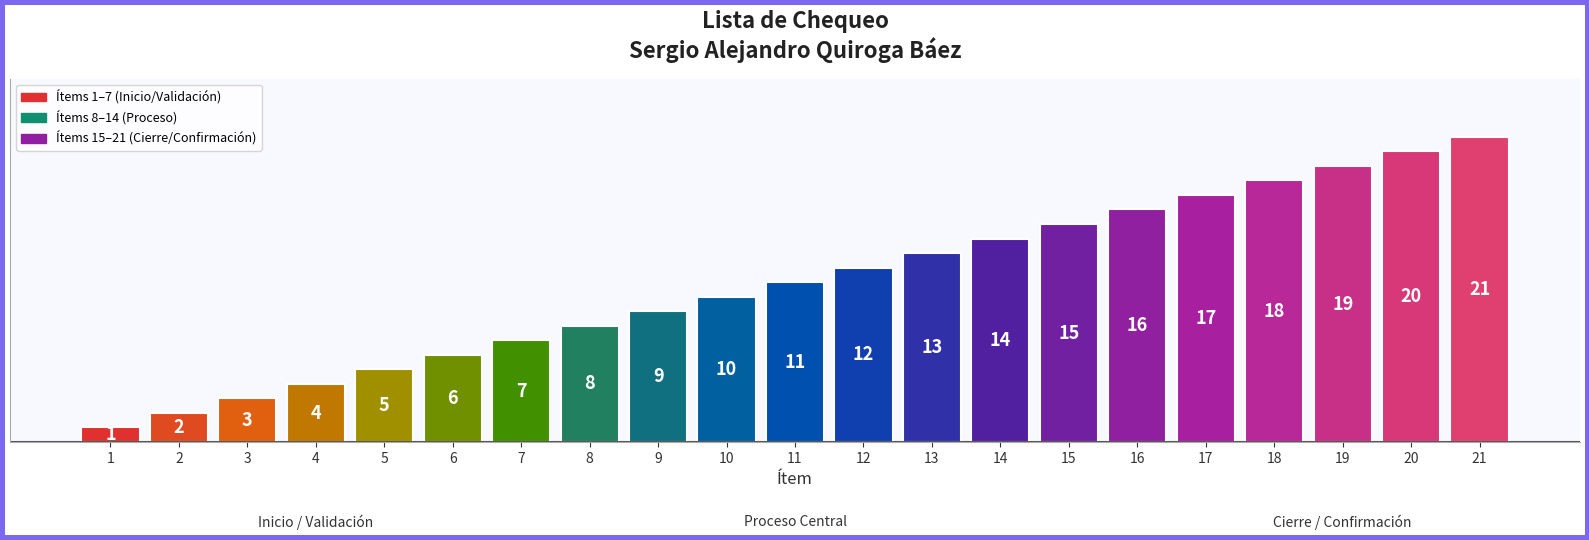

True or false: the data shows 5 at 5.

True